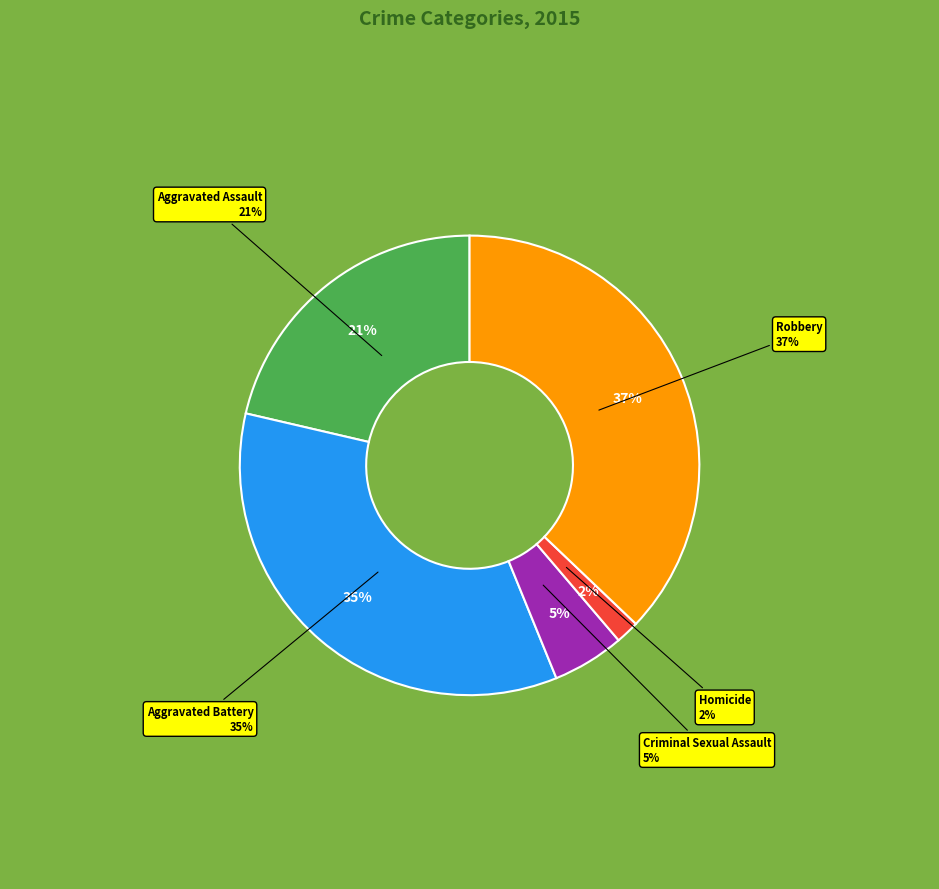

What is the ratio of the value at Criminal Sexual Assault to the value at Homicide?

3.1